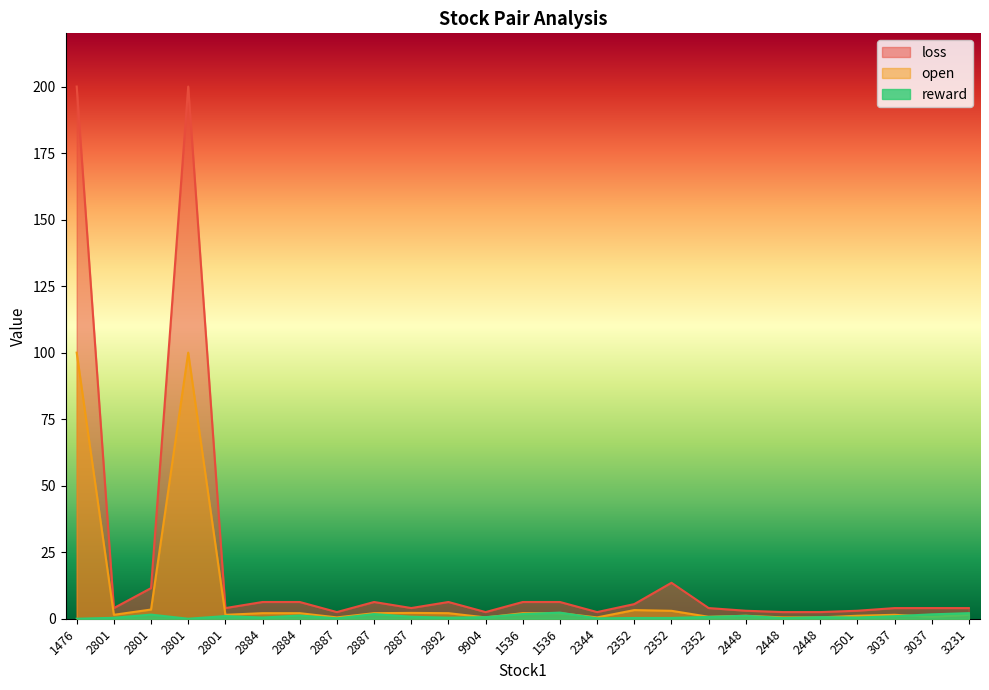

Where does the loss series first go above 4?

1476